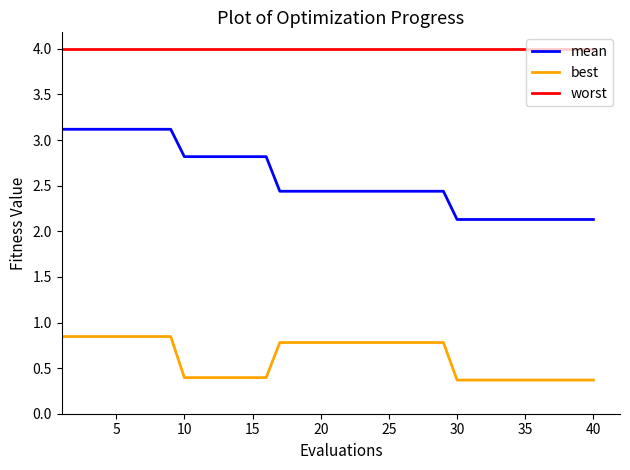

Which series has the widest spread of values?

mean